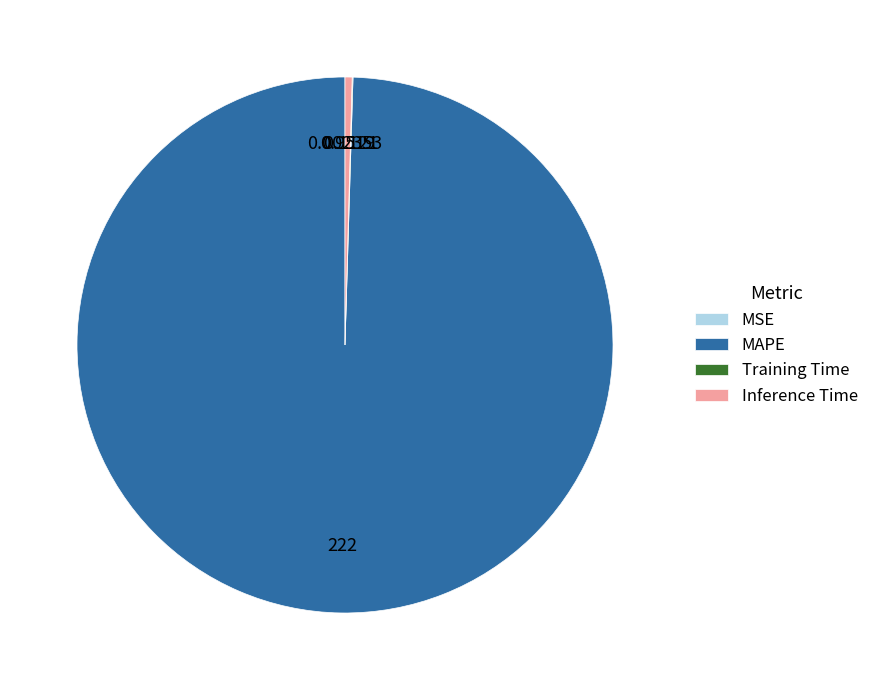

Which category has the biggest portion of the pie?

MAPE